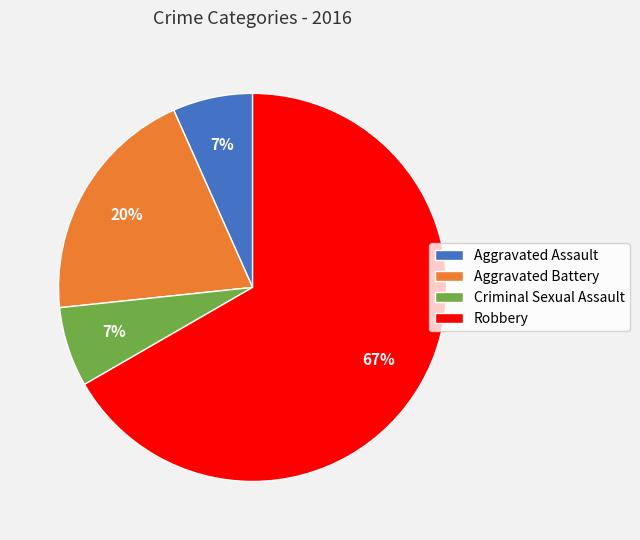

Does Robbery represent more than half of the total?

Yes